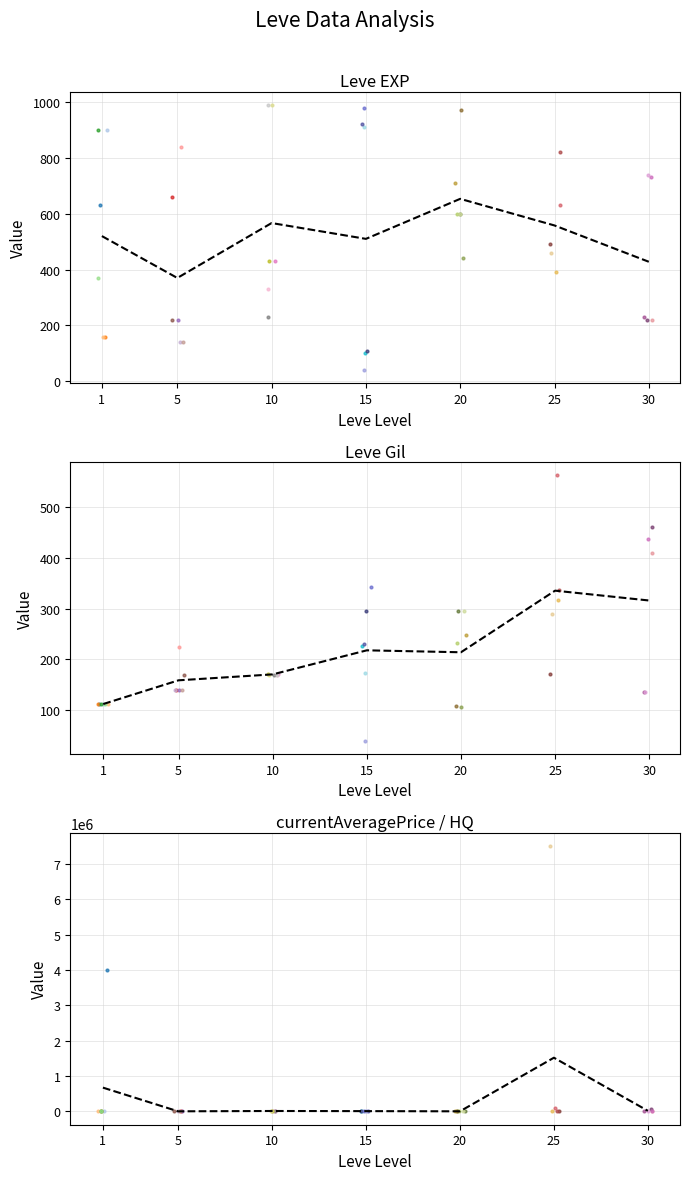

Which has a higher value, 30 or 20?

30